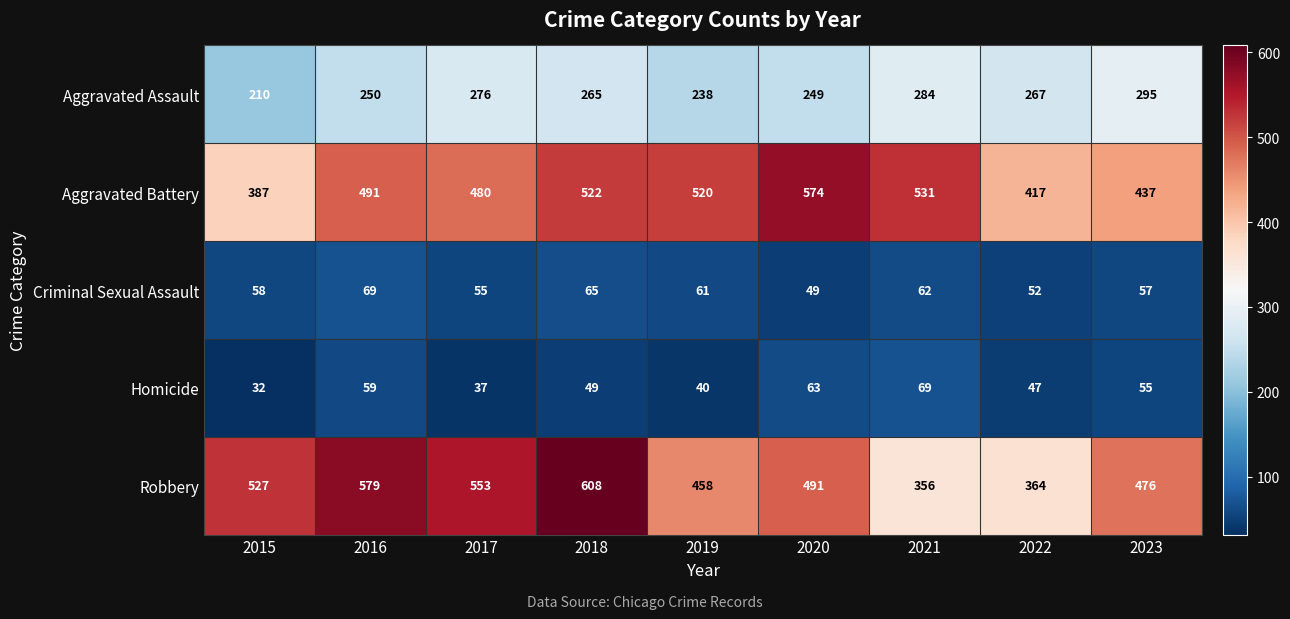

Count the number of categories in the chart.

9